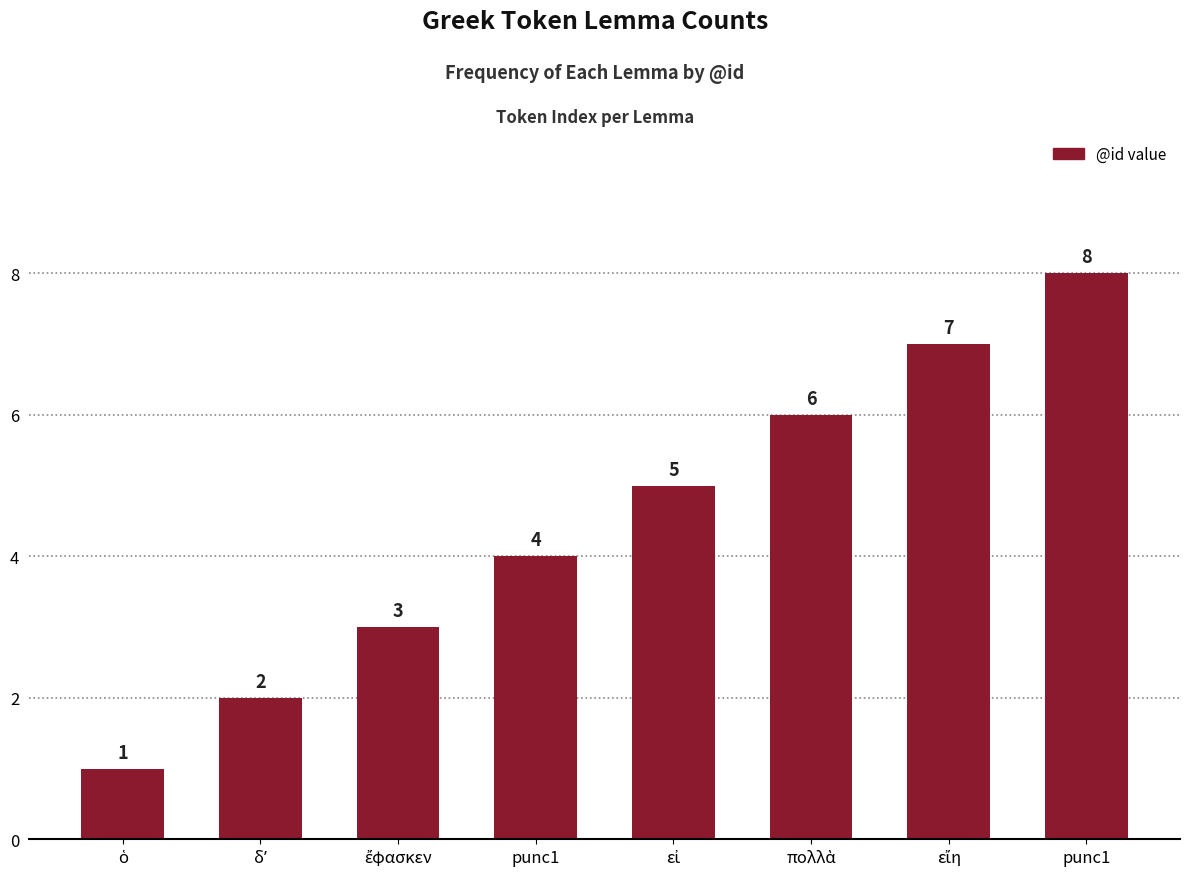

Between εἰ and εἴη, which is larger?

εἴη